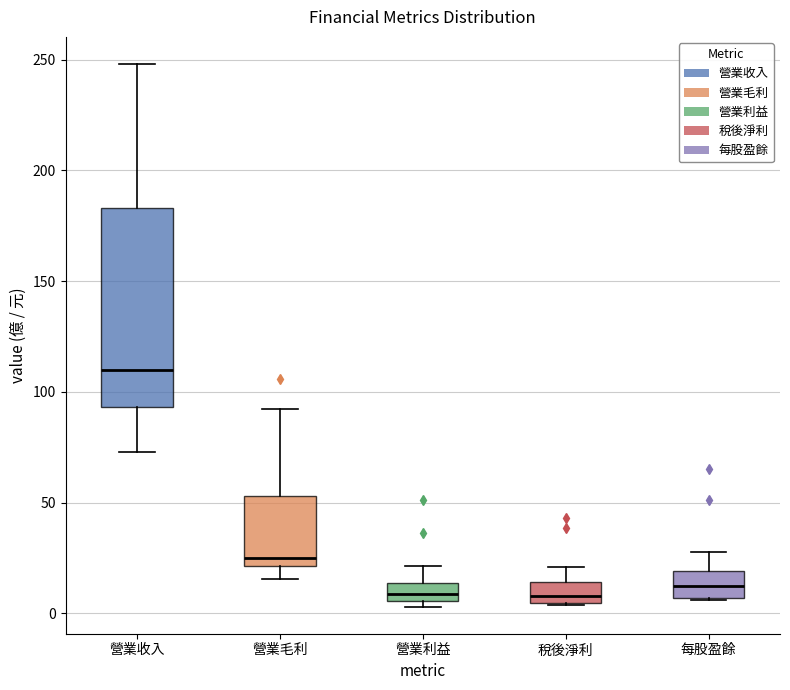

Where is the upper edge of the box for 稅後淨利 on the y-axis? The values are not printed on the chart, so give them approximately, as read against the axis.

15